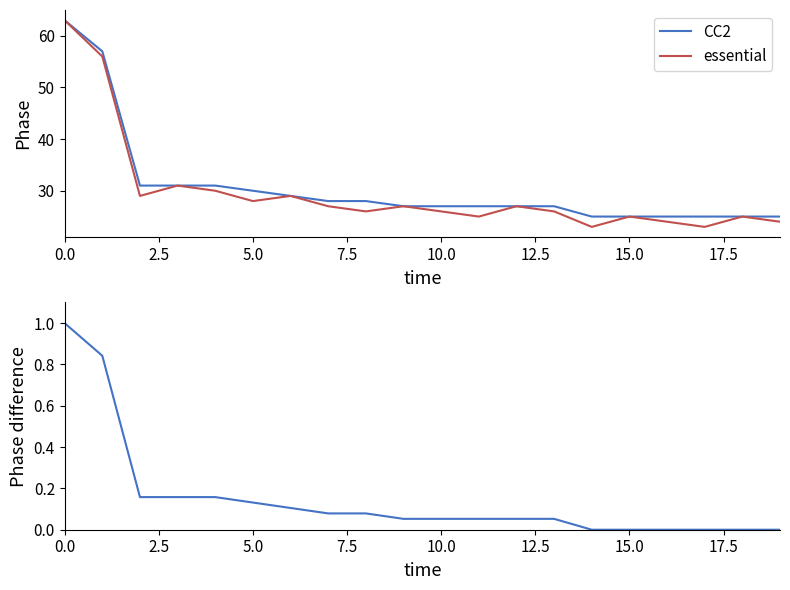

How many lines are shown in the chart?

3